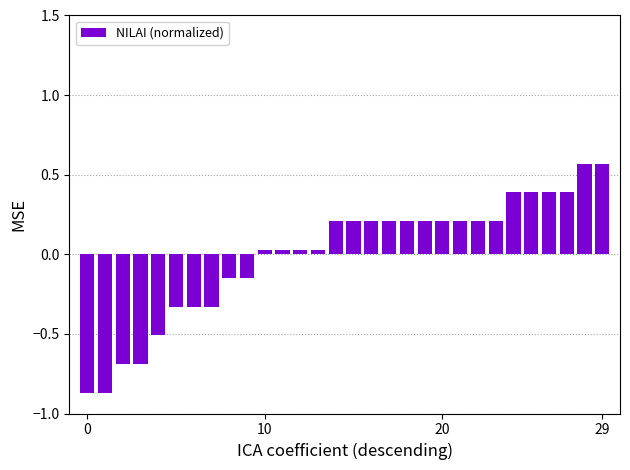

Are the bars grouped side by side (vs. stacked)?

No